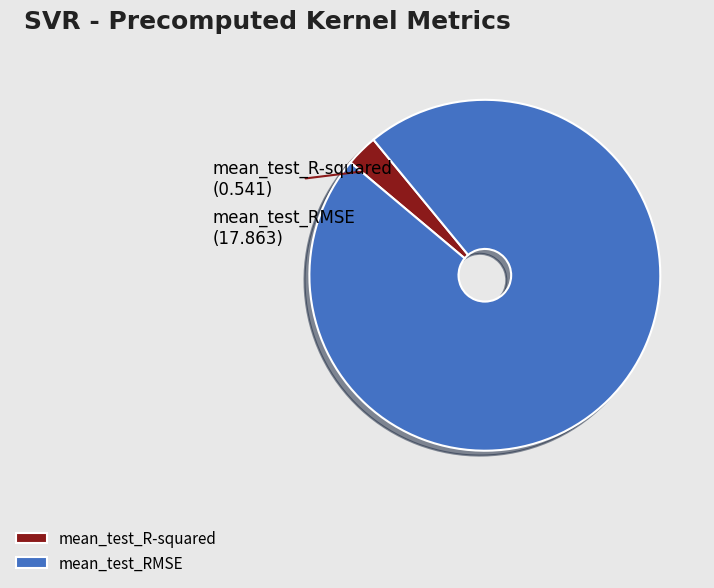

Which slice is the largest?

mean_test_RMSE